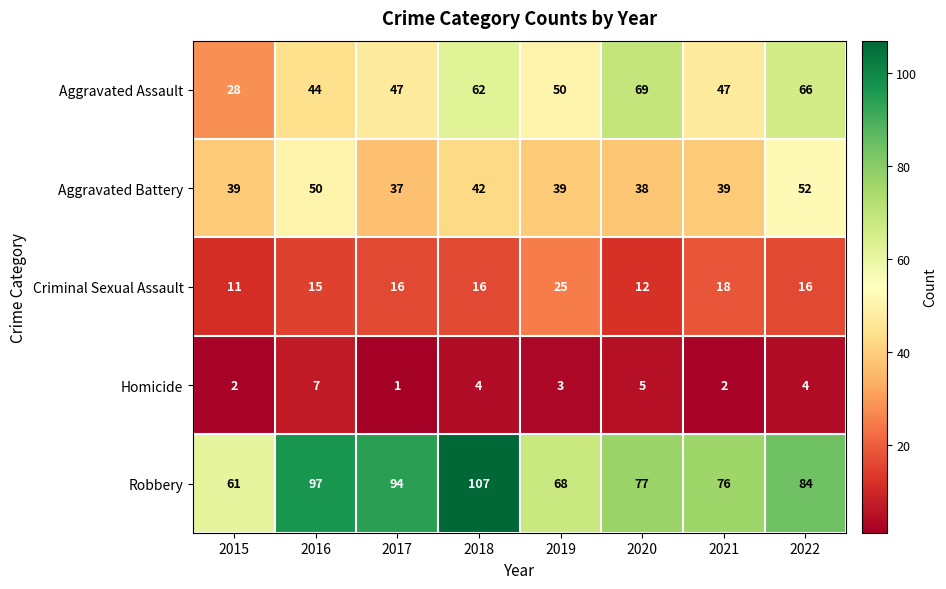

At which category is the sum across all series the highest?

2018